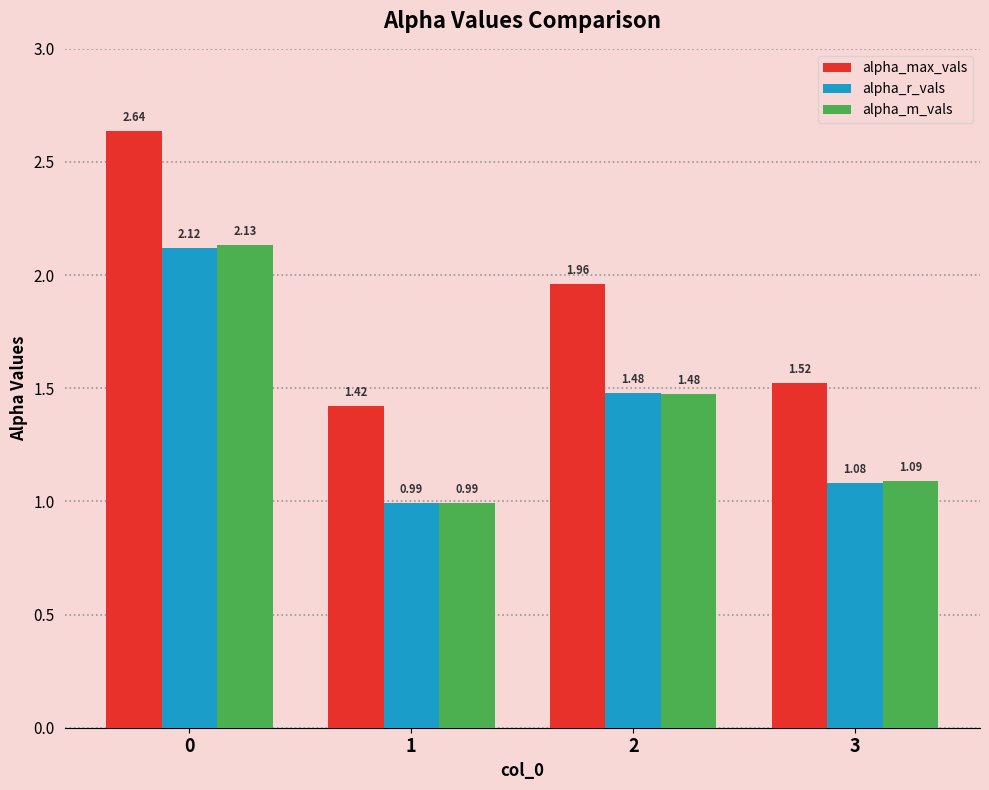

Which series has the largest range (max minus min)?

alpha_max_vals